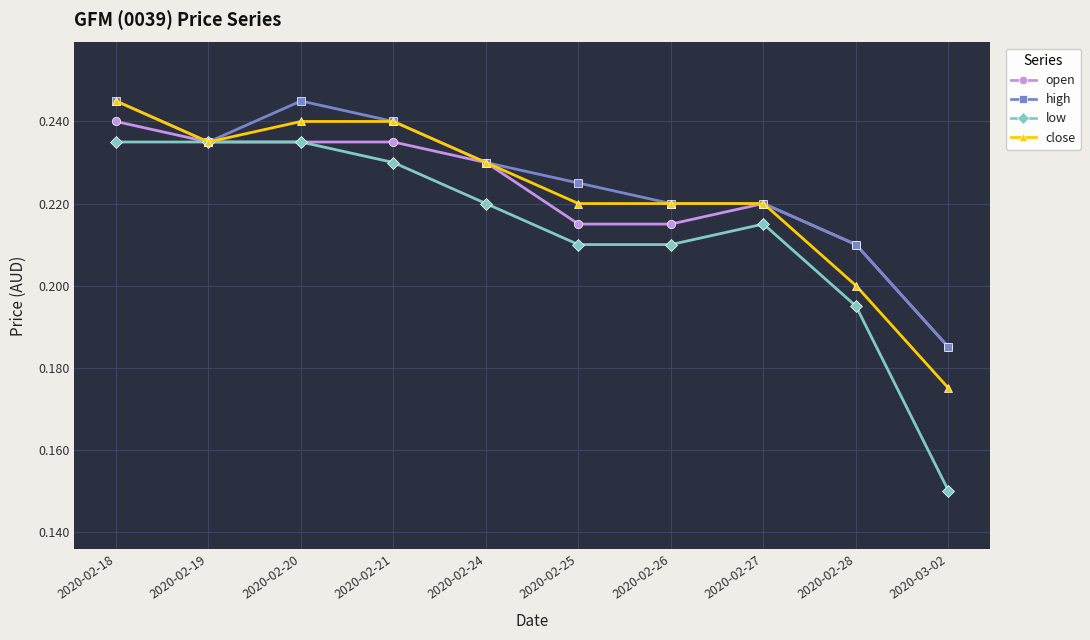

At which label is open closest to 0?

2020-03-02